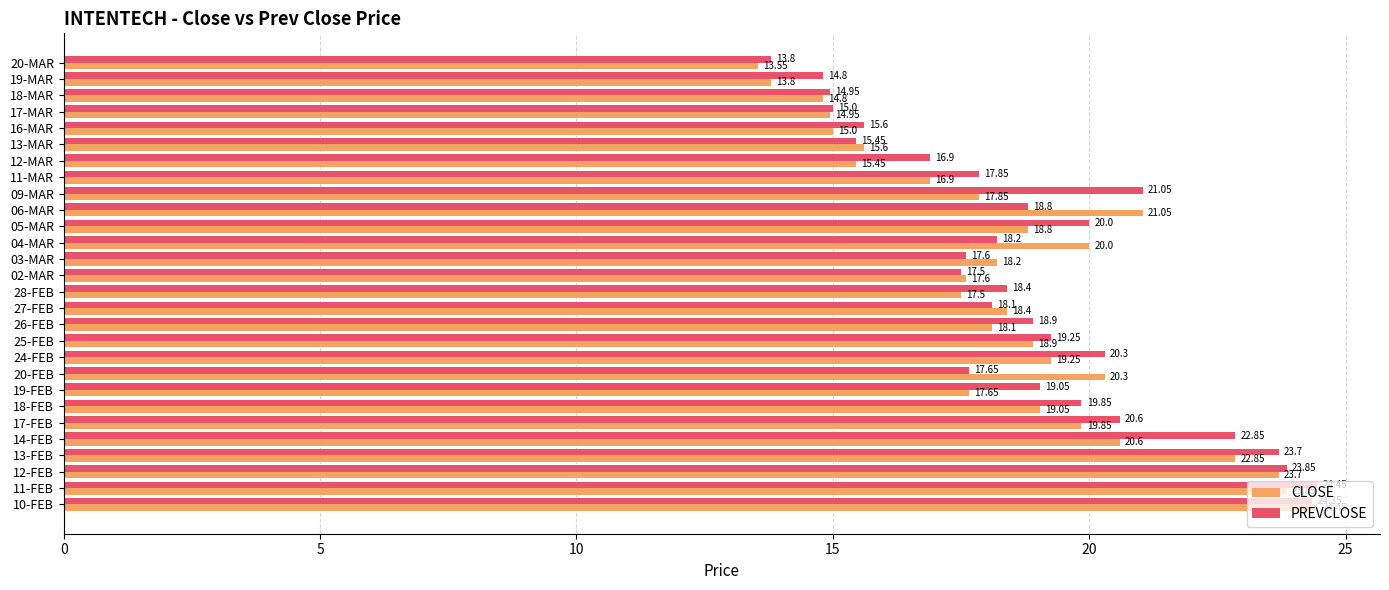

What is the average value of the CLOSE series?

18.5